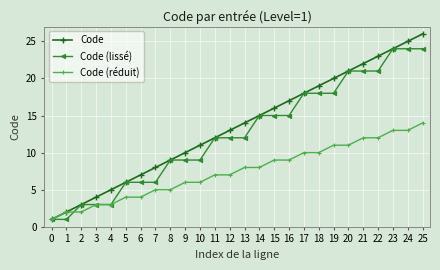

What is the difference between the second highest and minimum values in the Code (réduit) series?

12